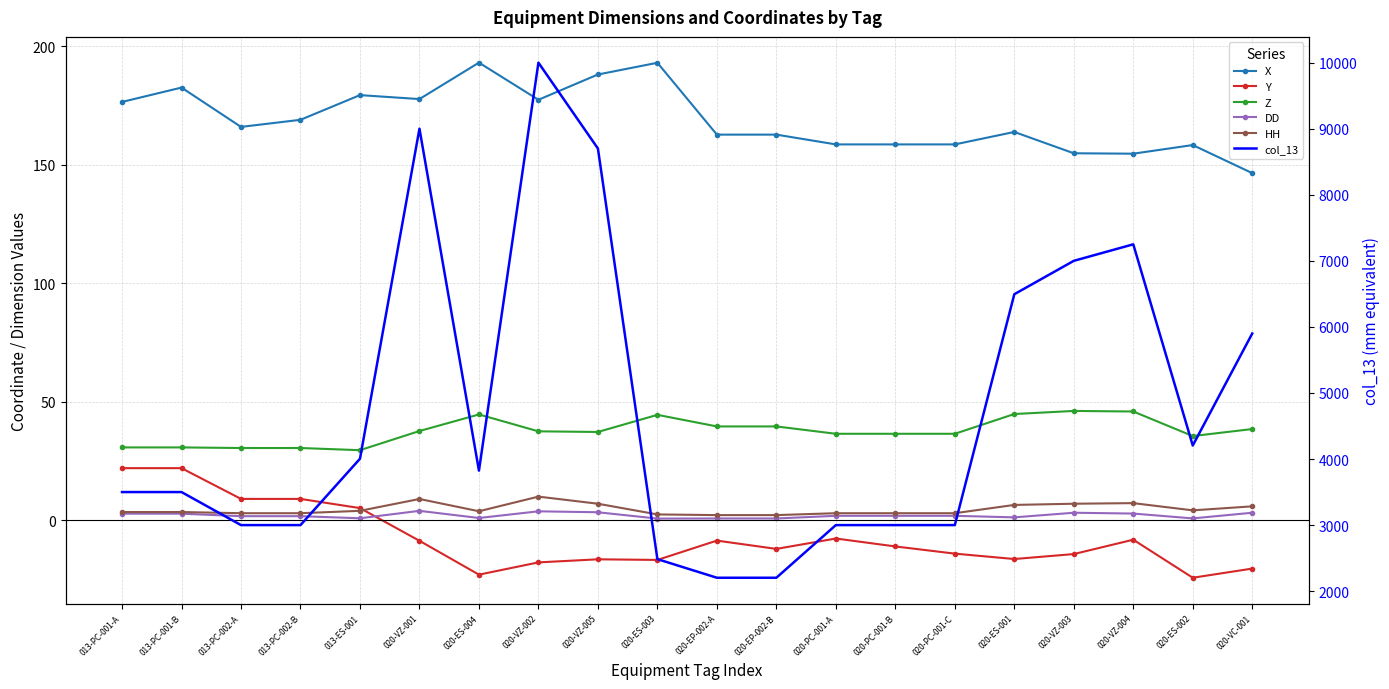

What is the sum of the Z values at 020-VZ-001 and 020-EP-002-A?

77.3